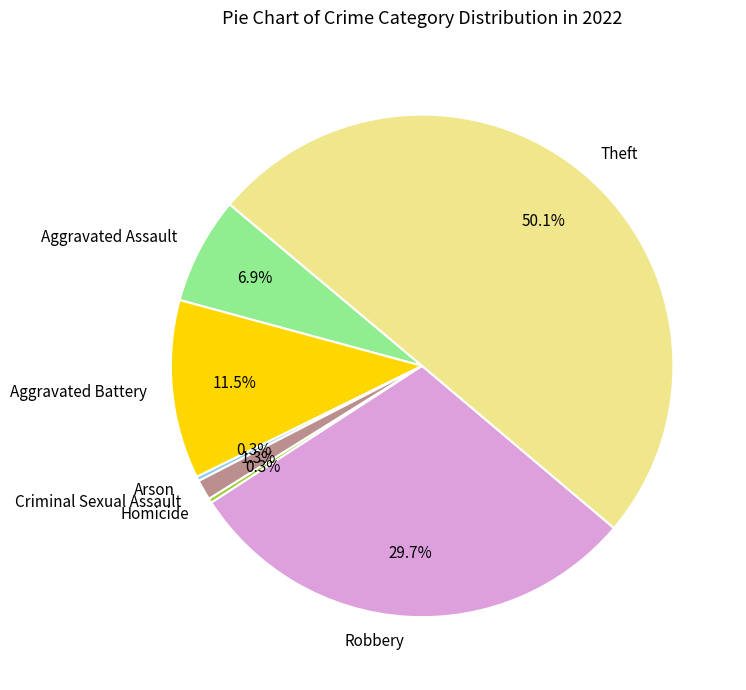

Count the number of slices in the pie.

7